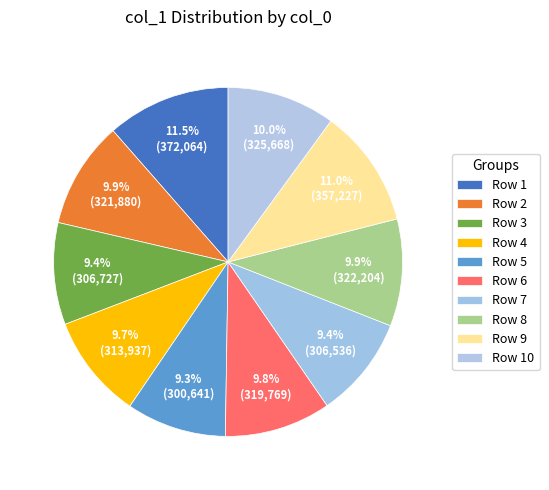

Rank the categories by value from highest to lowest.

1, 9, 10, 8, 2, 6, 4, 3, 7, 5